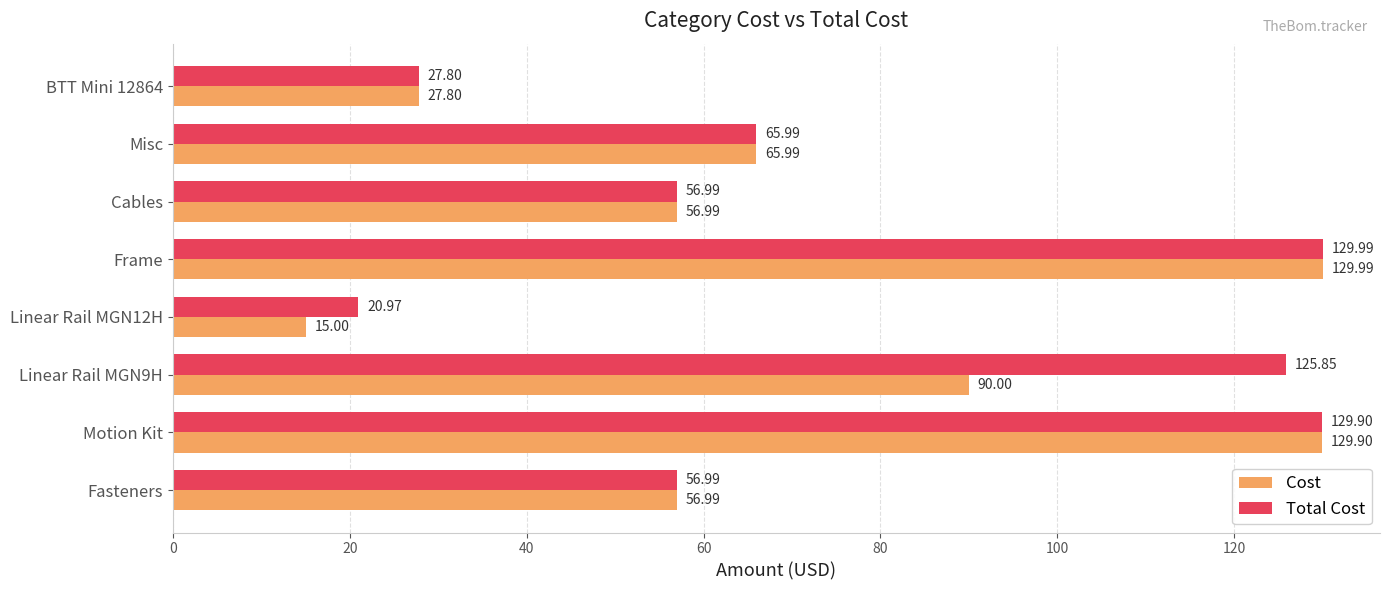

What is the sum of all Cost values?

572.7